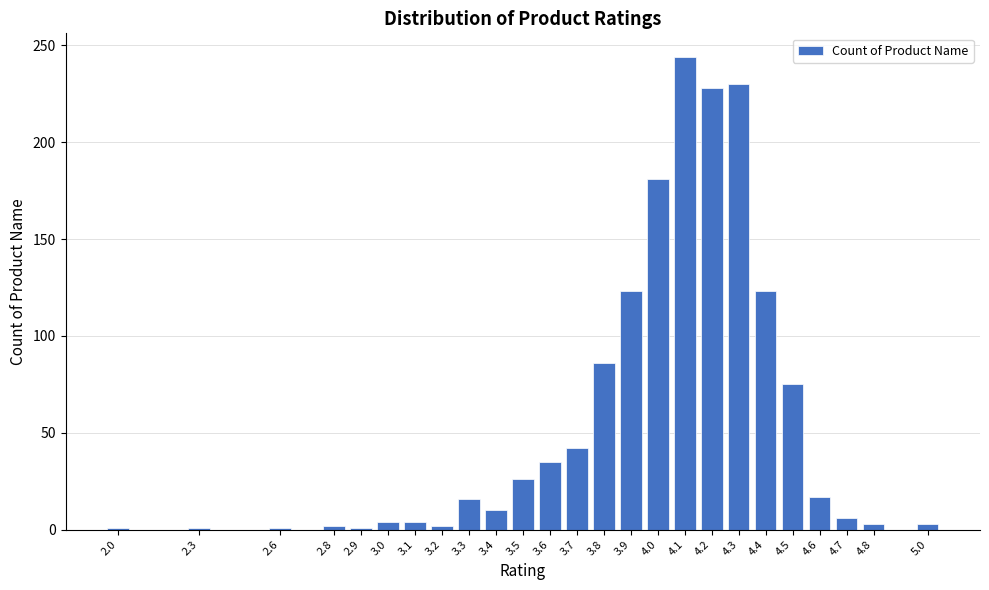

What is the difference between the maximum and second lowest values?

243